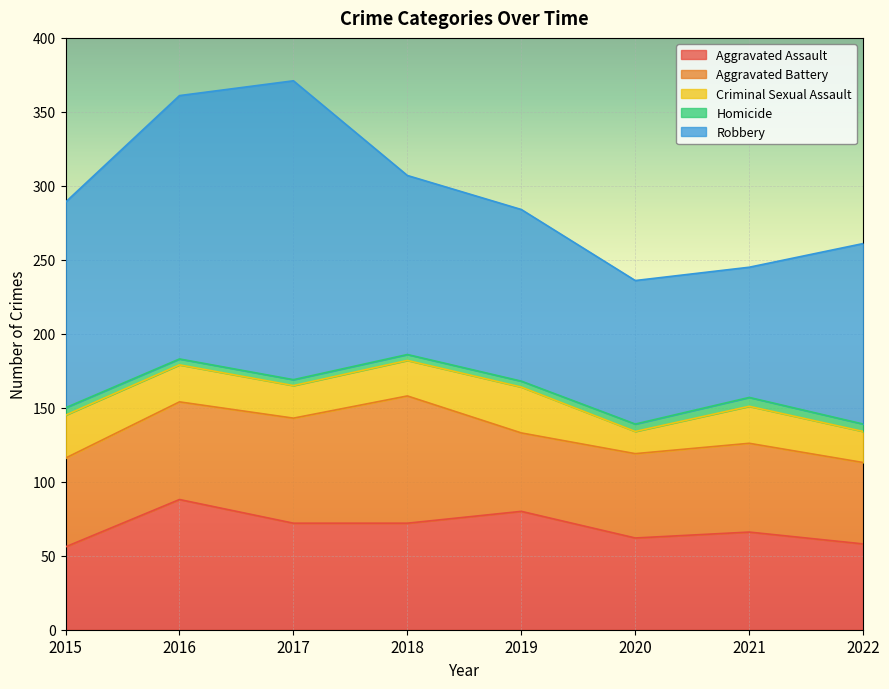

At how many categories does at least one series exceed 4?

8